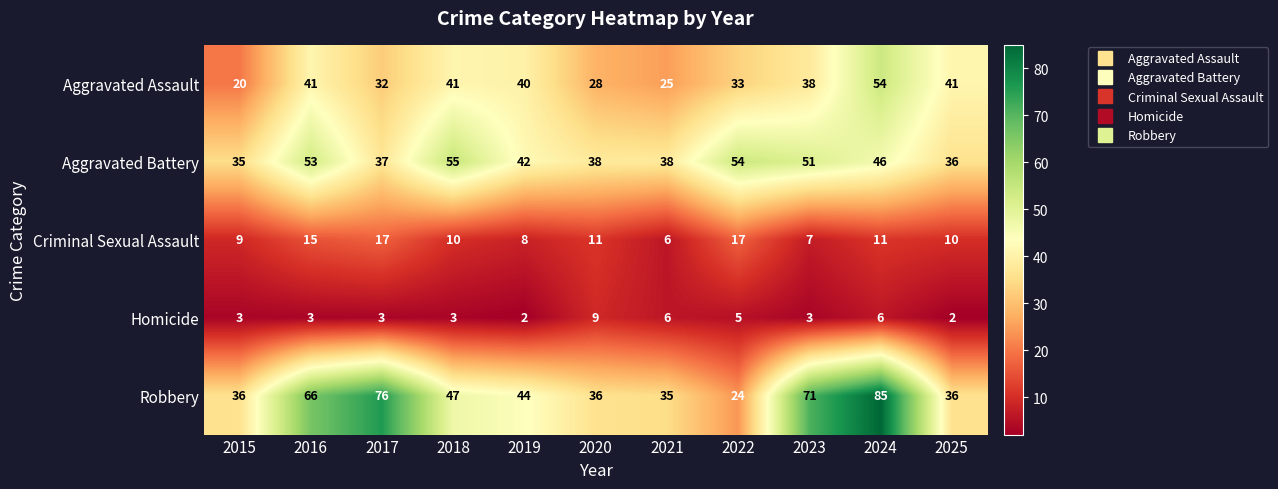

What is the total value across all series at 2018?

156